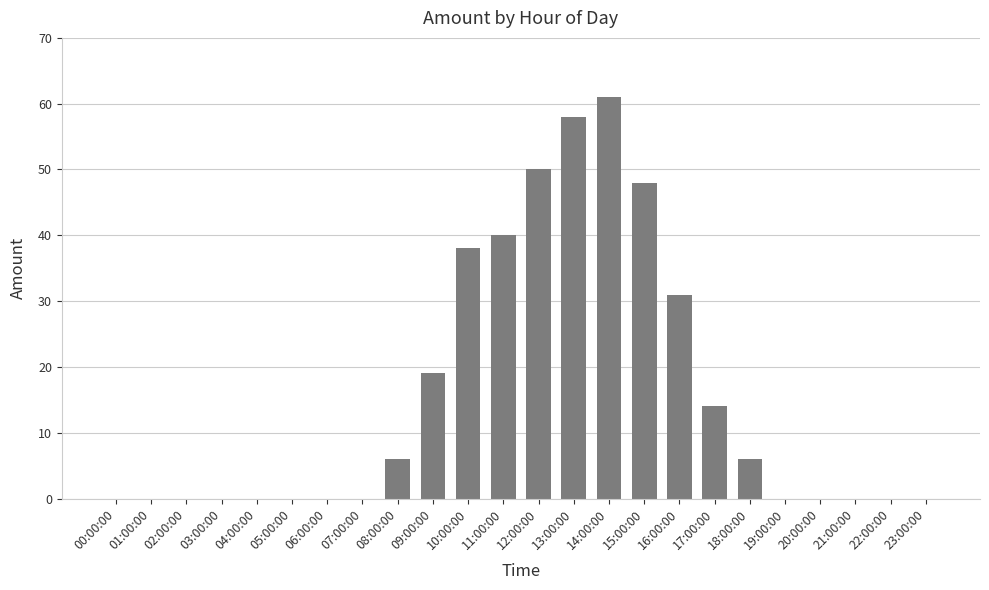

Reading left to right, list all the values displayed in this chart.

00:00:00=0	01:00:00=0	02:00:00=0	03:00:00=0	04:00:00=0	05:00:00=0	06:00:00=0	07:00:00=0	08:00:00=6	09:00:00=19	10:00:00=38	11:00:00=40	12:00:00=50	13:00:00=58	14:00:00=61	15:00:00=48	16:00:00=31	17:00:00=14	18:00:00=6	19:00:00=0	20:00:00=0	21:00:00=0	22:00:00=0	23:00:00=0